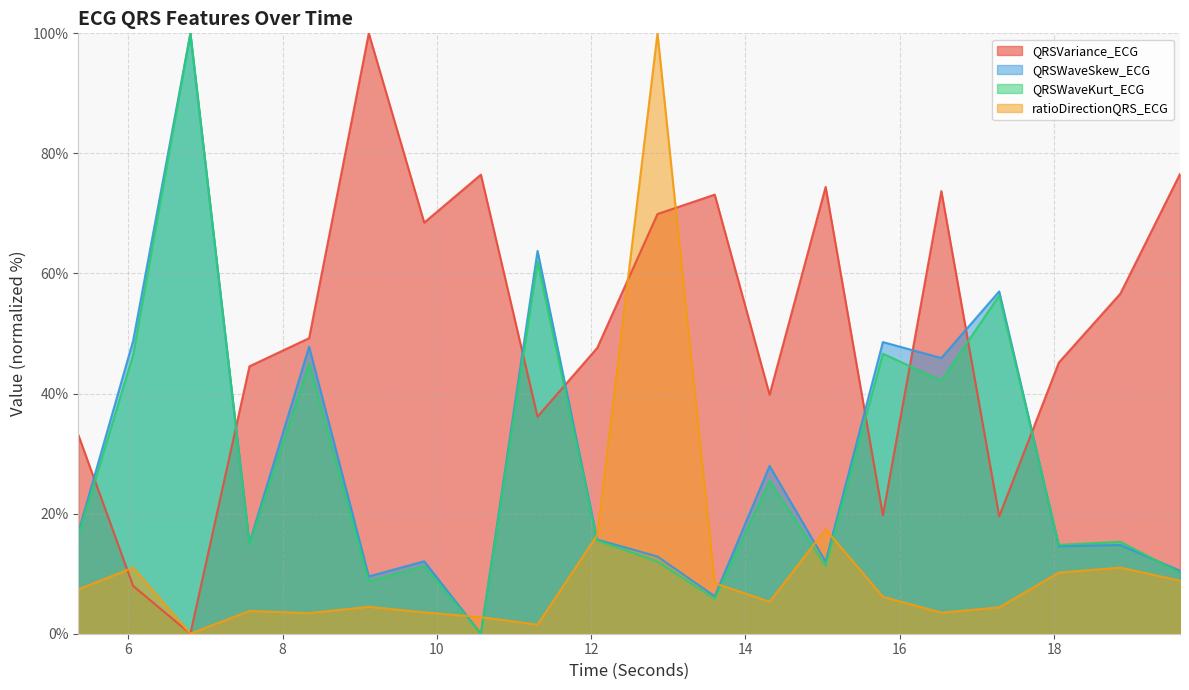

How many data points in QRSVariance_ECG are above 49?

10